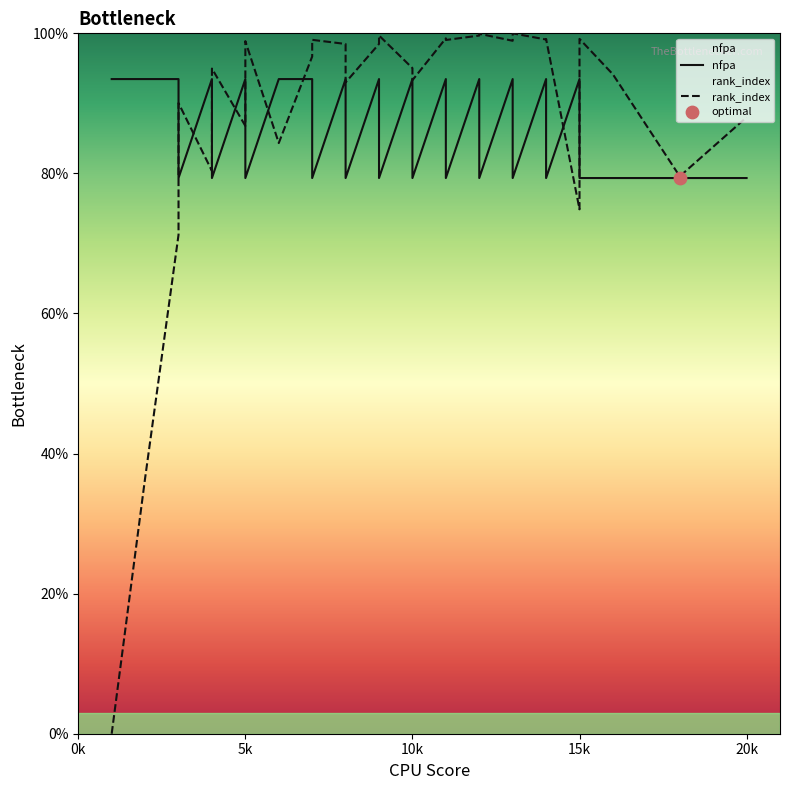

At how many categories does at least one series exceed 0?

30